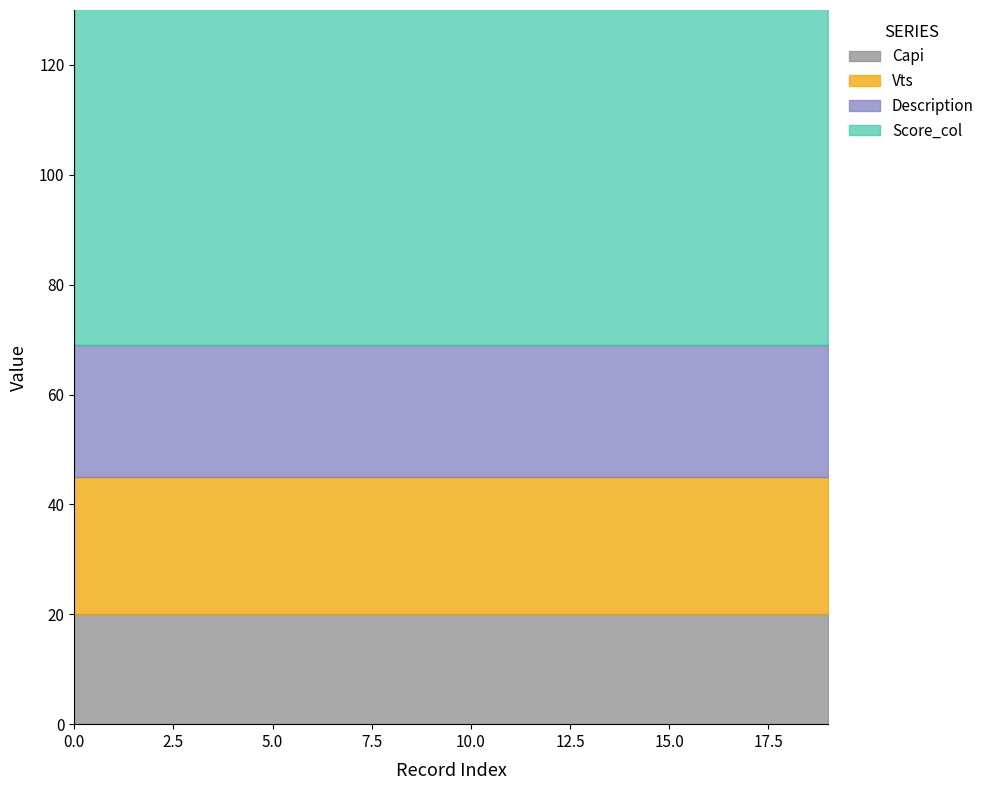

Reading right to left, list all the values displayed in this chart.

Score_col: 96	98	99	98	98	95	95	91	85	81	70	69	69	66	62	66	67	68	77	80
Capi: 20	20	20	20	20	20	20	20	20	20	20	20	20	20	20	20	20	20	20	20
Description: 24	24	24	24	24	24	24	24	24	24	24	24	24	24	24	24	24	24	24	24
Vts: 25	25	25	25	25	25	25	25	25	25	25	25	25	25	25	25	25	25	25	25